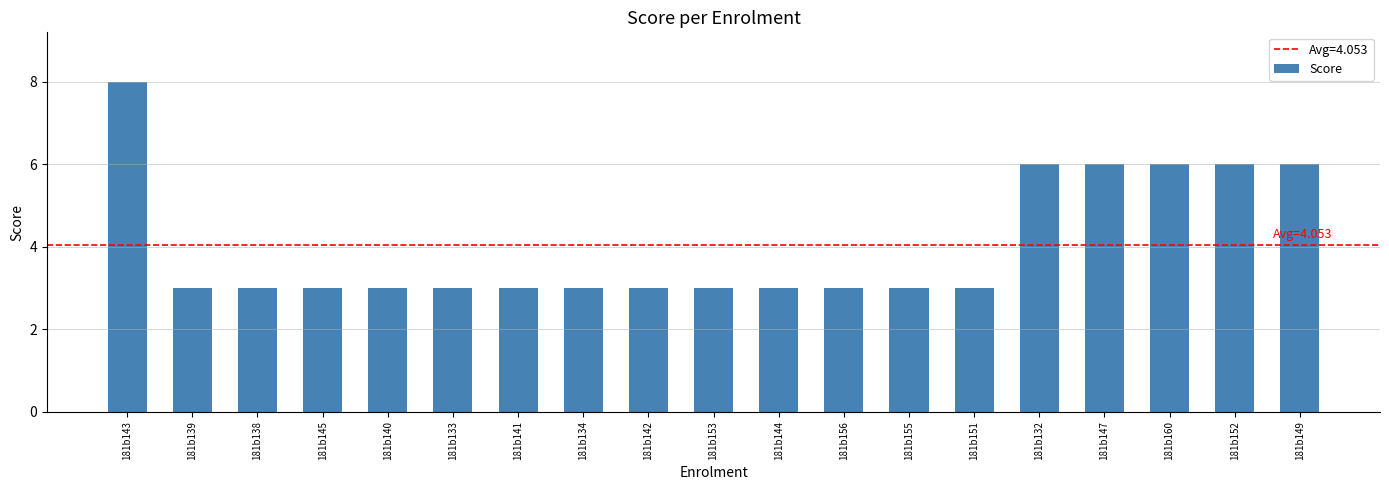

How many values are between 3 and 6?

18